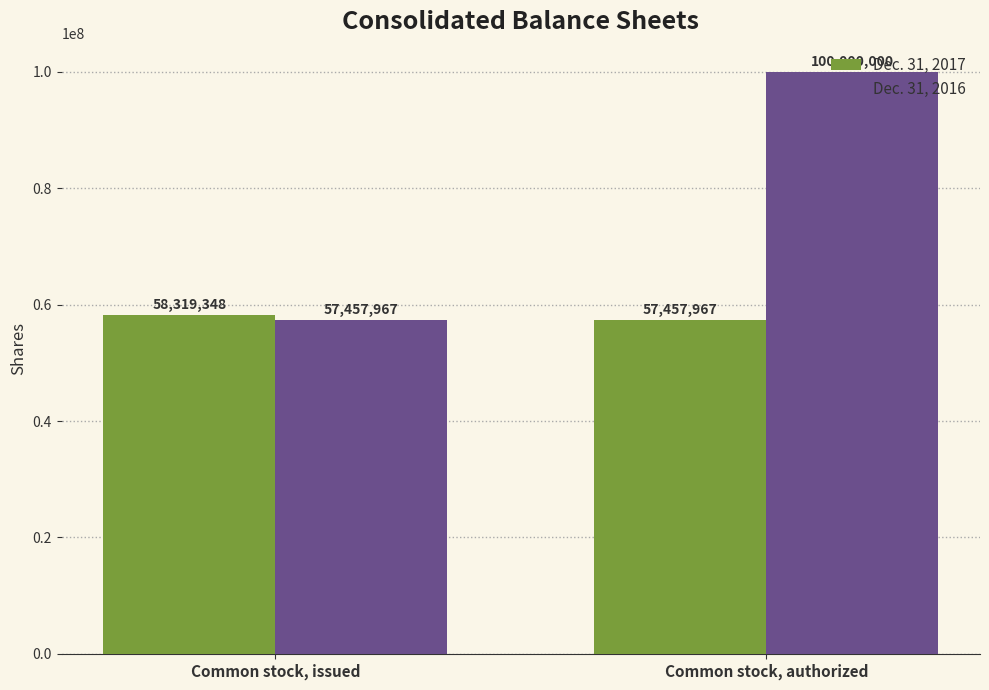

At which label is Dec. 31, 2017 closest to 57888657?

Common stock, authorized